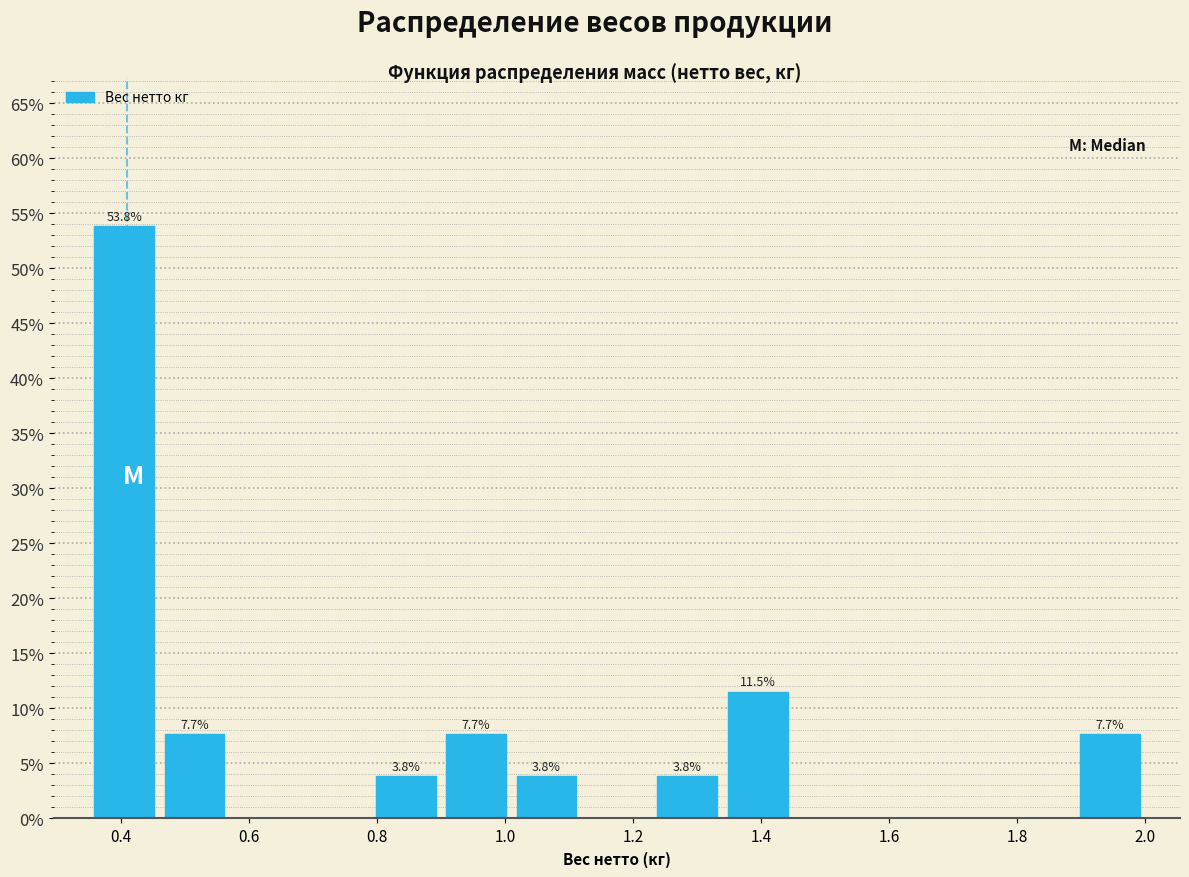

Which range on the x-axis has the tallest bar?

0.35 to 0.46